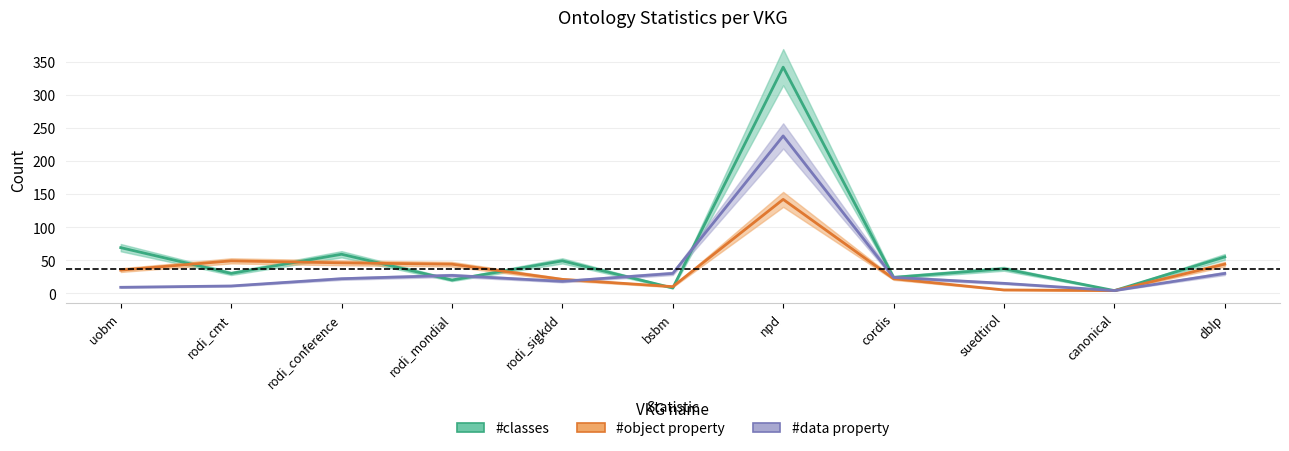

Where does the #classes series first go above 37?

uobm